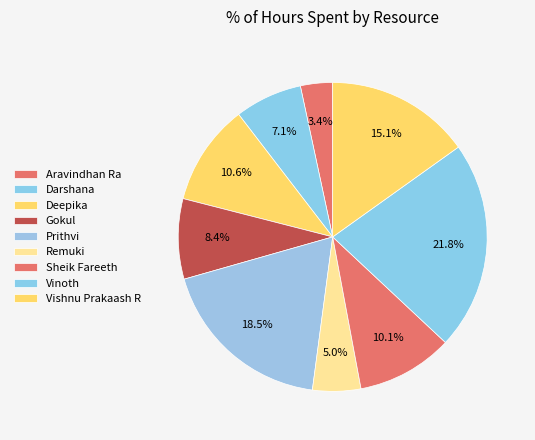

How many slices are in this pie chart?

9